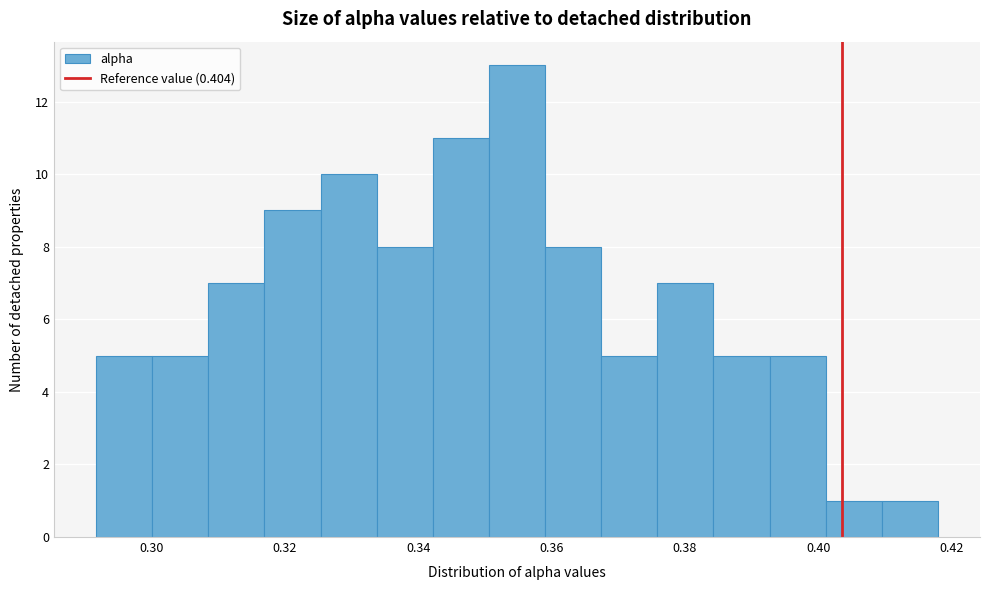

Reading left to right, list every bar in this chart as the range it spans on the x-axis followed by its height. Neither the bar edges nor the heights are printed on the chart, so give them approximately, as read against the axes.

0.292 to 0.300: 5
0.300 to 0.308: 5
0.308 to 0.316: 7
0.316 to 0.326: 9
0.326 to 0.334: 10
0.334 to 0.342: 8
0.342 to 0.350: 11
0.350 to 0.360: 13
0.360 to 0.368: 8
0.368 to 0.376: 5
0.376 to 0.384: 7
0.384 to 0.392: 5
0.392 to 0.402: 5
0.402 to 0.410: 1
0.410 to 0.418: 1